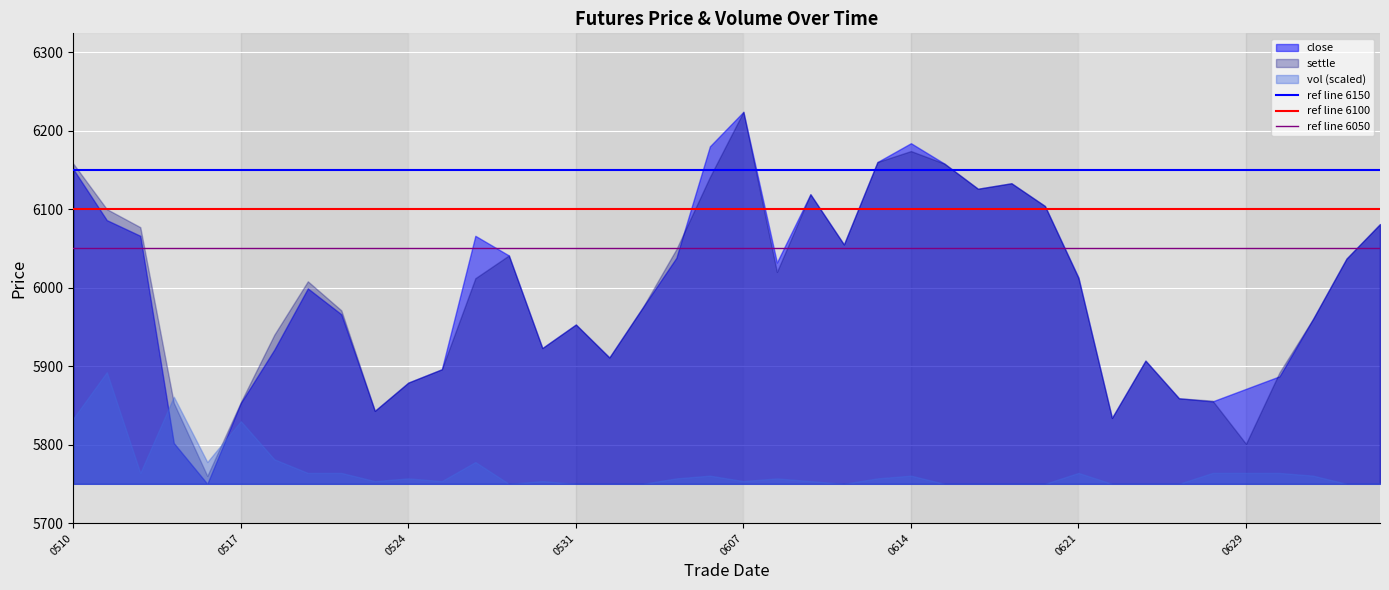

What is the lowest value of the ref line 6050 series?

6050